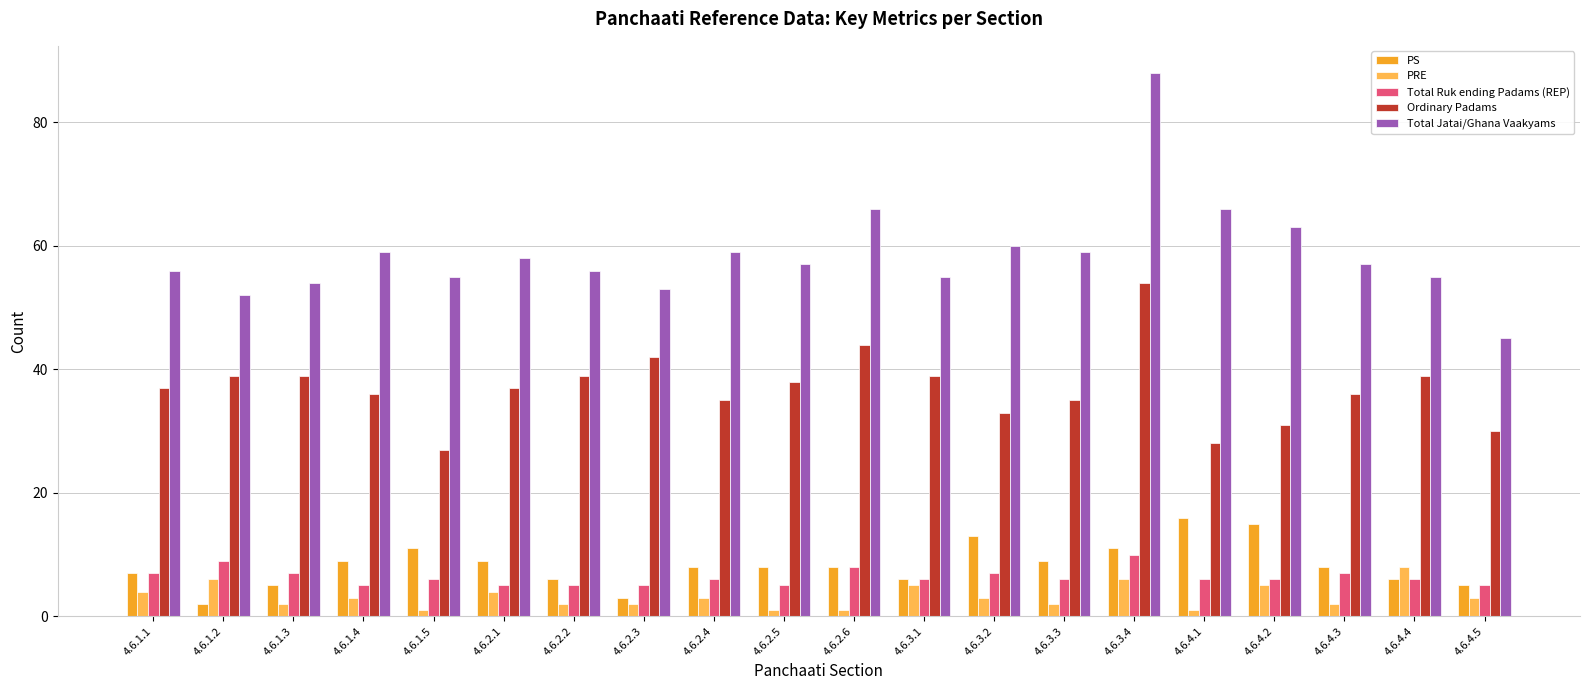

List the series in order of their peak value, lowest first.

PRE, Total Ruk ending Padams (REP), PS, Ordinary Padams, Total Jatai/Ghana Vaakyams